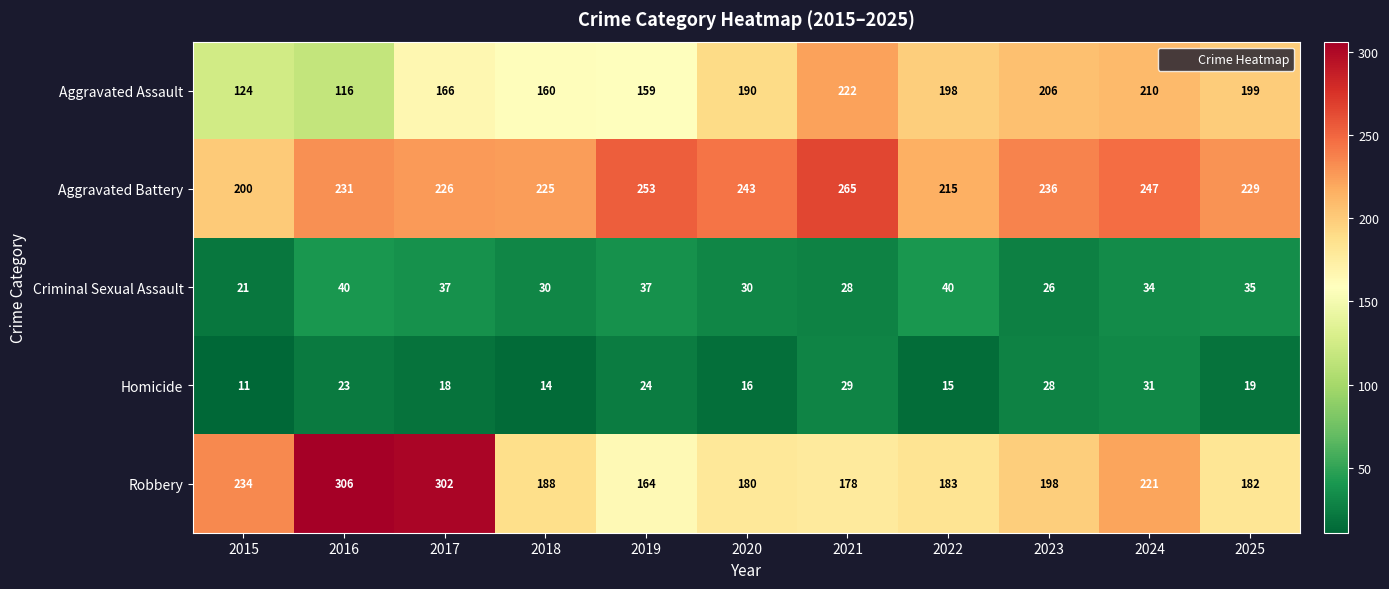

What is the difference between the Aggravated Assault values at 2017 and 2021?

56